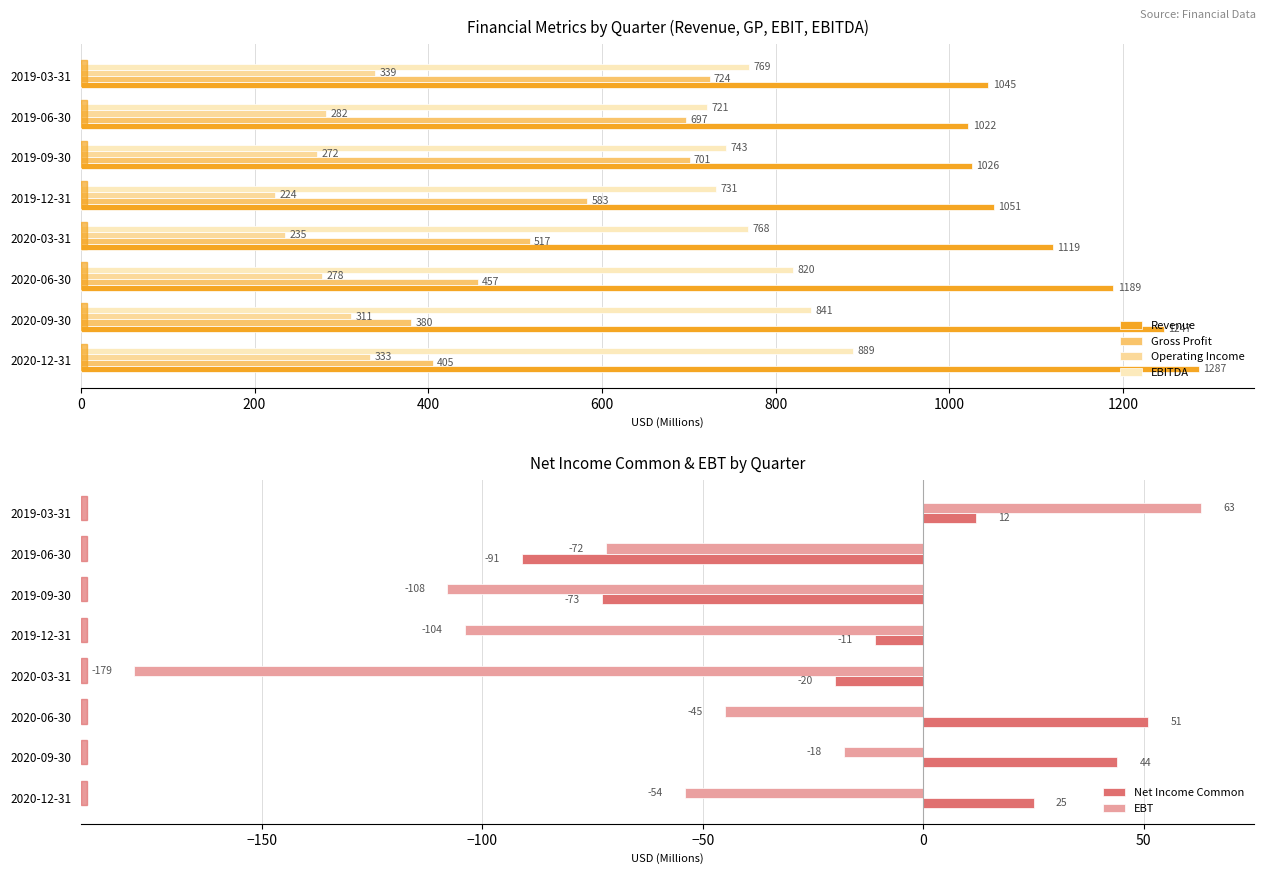

Reading left to right, what are all the values shown in this chart?

Revenue: 1287	1247	1189	1119	1051	1026	1022	1045
Gross Profit: 405	380	457	517	583	701	697	724
Operating Income: 333	311	278	235	224	272	282	339
EBITDA: 889	841	820	768	731	743	721	769
Net Income Common: 25	44	51	-20	-11	-73	-91	12
EBT: -54	-18	-45	-179	-104	-108	-72	63